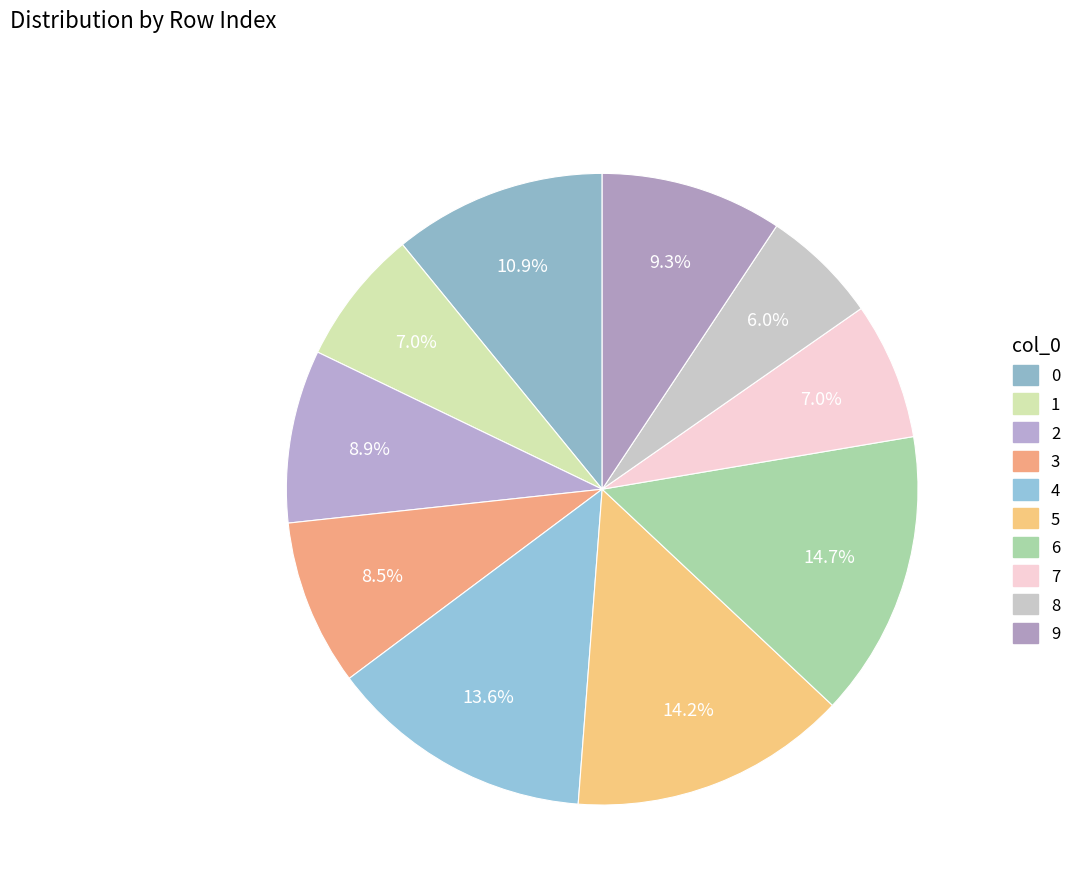

To the nearest percent, what is the combined percentage of 7 and 8?

13%